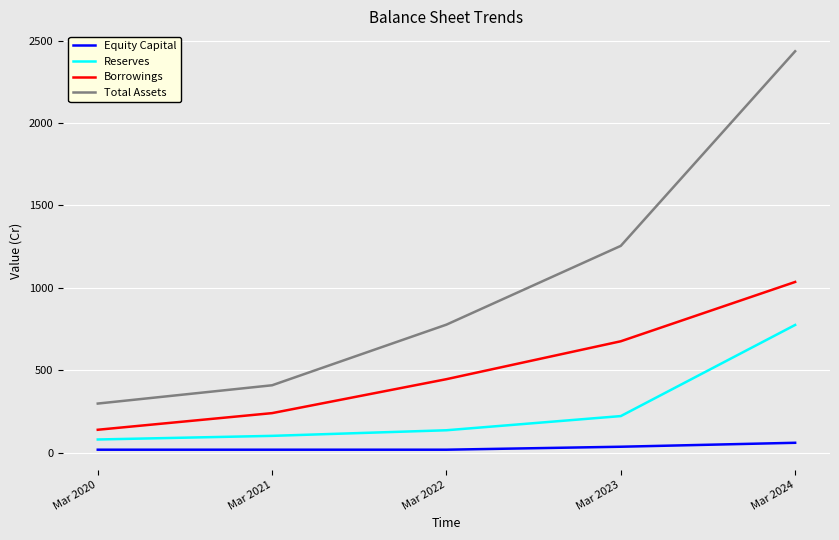

At how many categories does at least one series exceed 380?

4